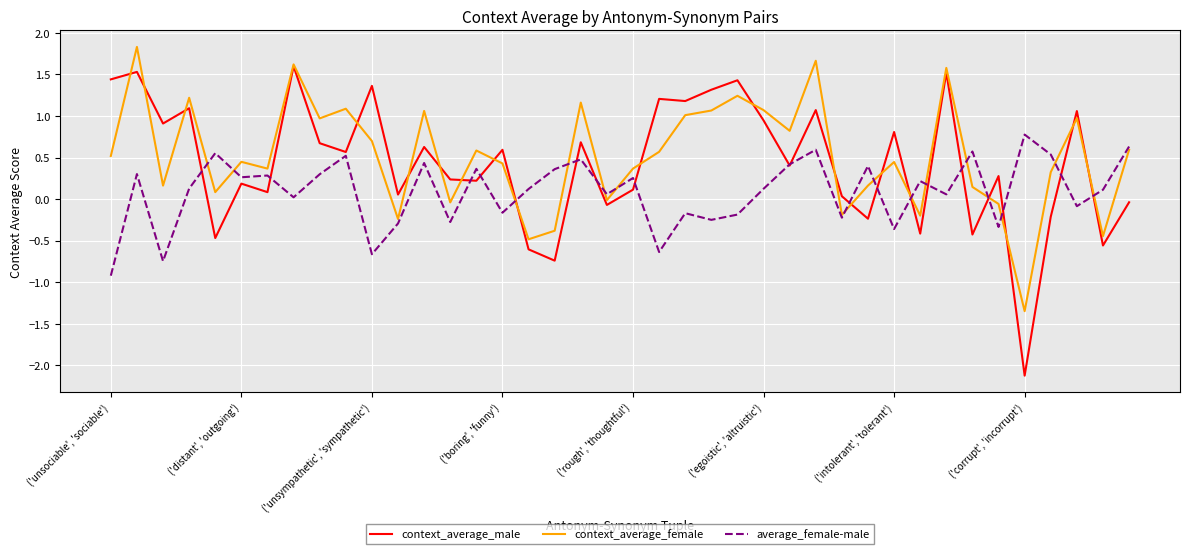

Which series ends up on top after the final intersection of context_average_male and context_average_female?

context_average_female